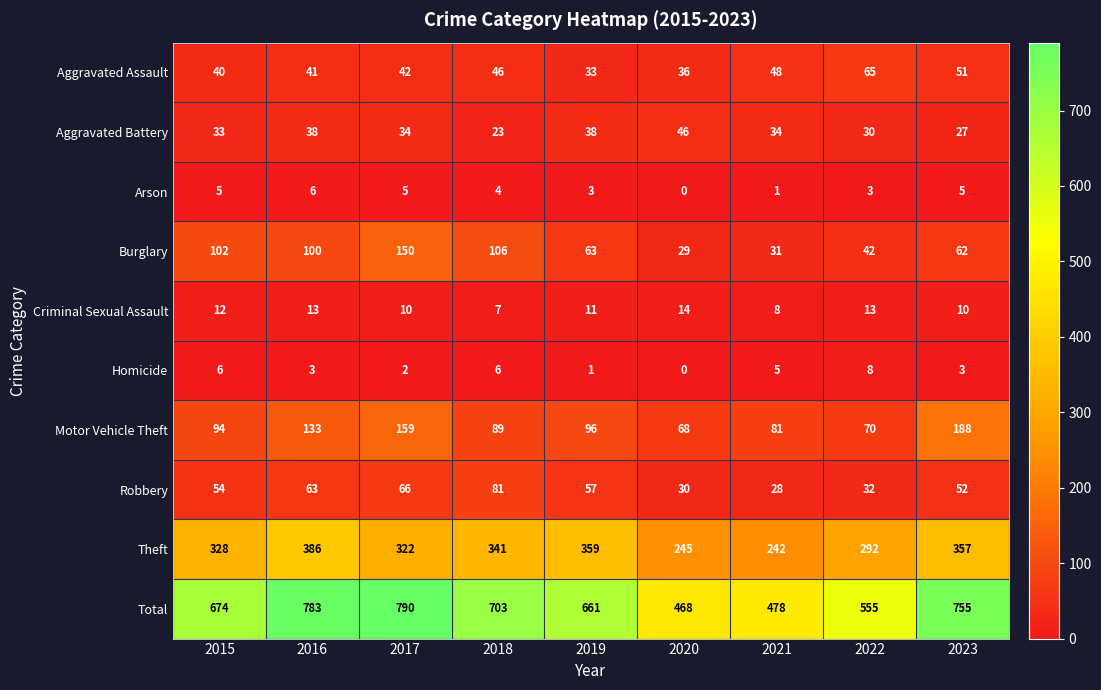

What is the spread (max minus min) of values at 2021?

477